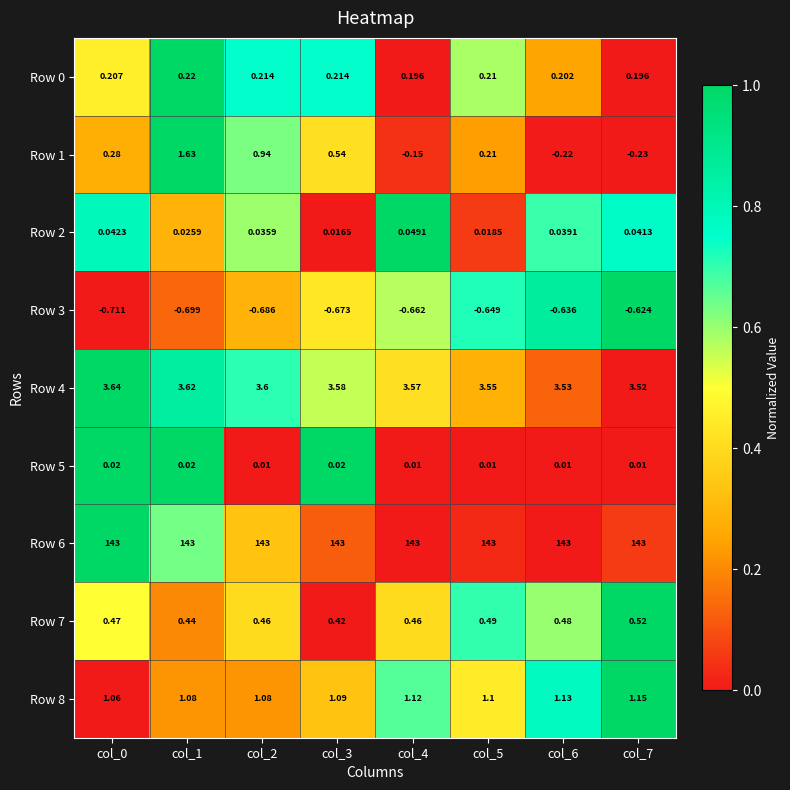

What is the total value across all series at col_4?

147.6